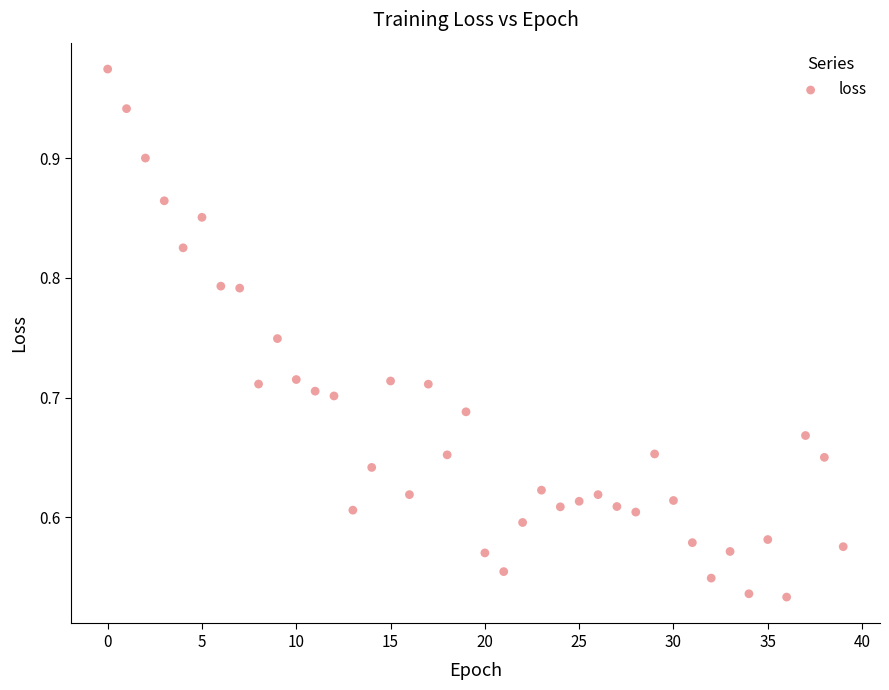

What is the range of Y values (max minus min)?

0.4